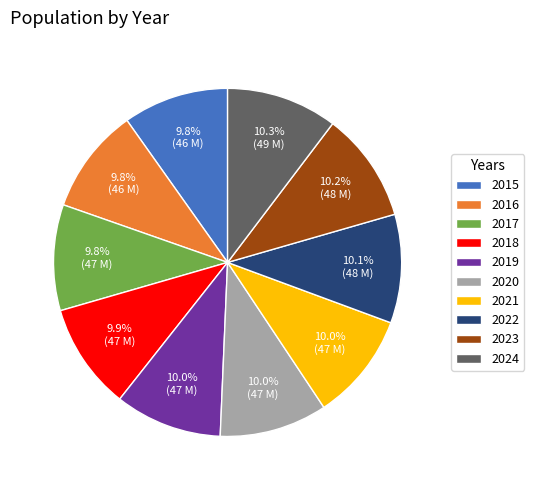

How much of the chart is everything except 2020?

90.0%